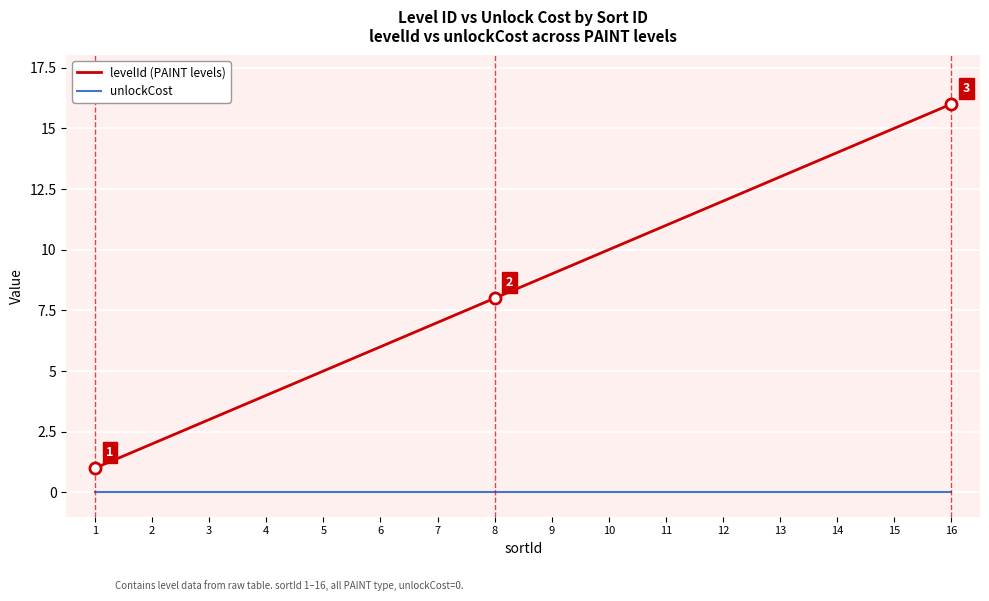

Reading right to left, list all the values displayed in this chart.

levelId (PAINT levels): 16=16	15=15	14=14	13=13	12=12	11=11	10=10	9=9	8=8	7=7	6=6	5=5	4=4	3=3	2=2	1=1
unlockCost: 16=0	15=0	14=0	13=0	12=0	11=0	10=0	9=0	8=0	7=0	6=0	5=0	4=0	3=0	2=0	1=0